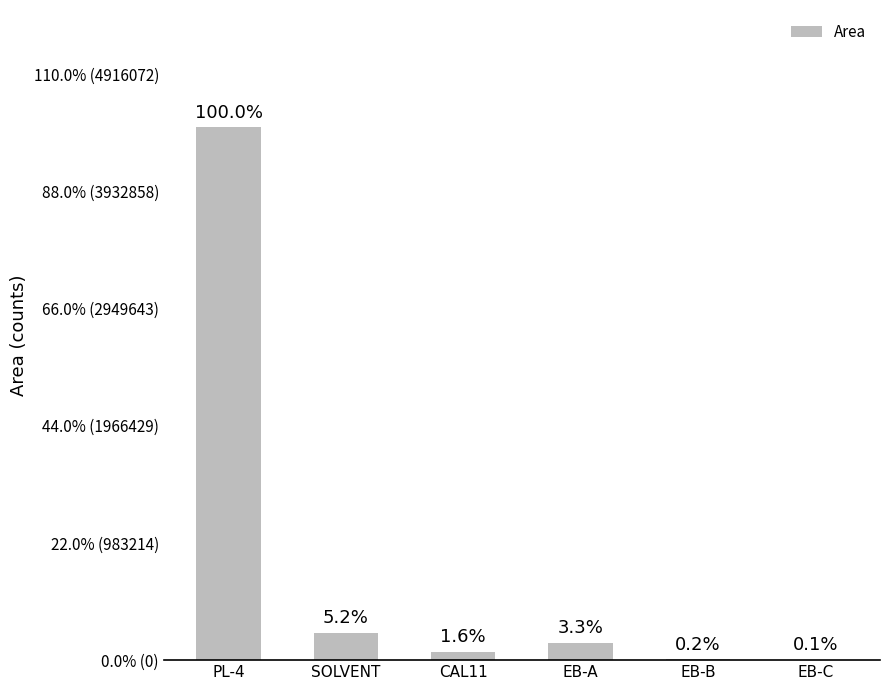

Are the bars horizontal?

No